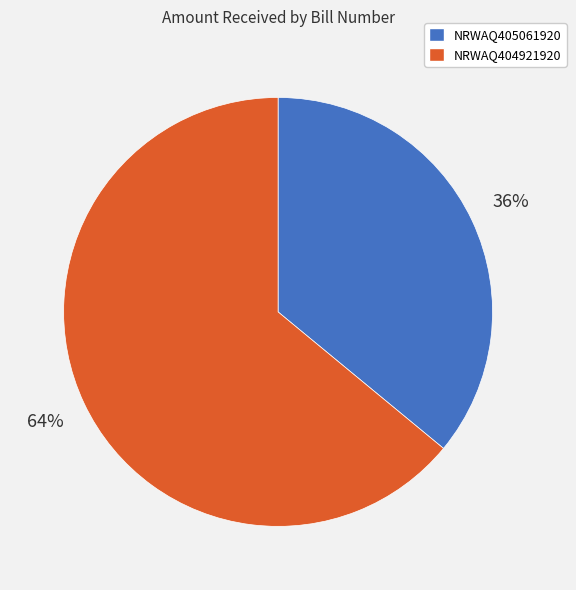

To the nearest percent, what is the combined percentage of NRWAQ405061920 and NRWAQ404921920?

100%